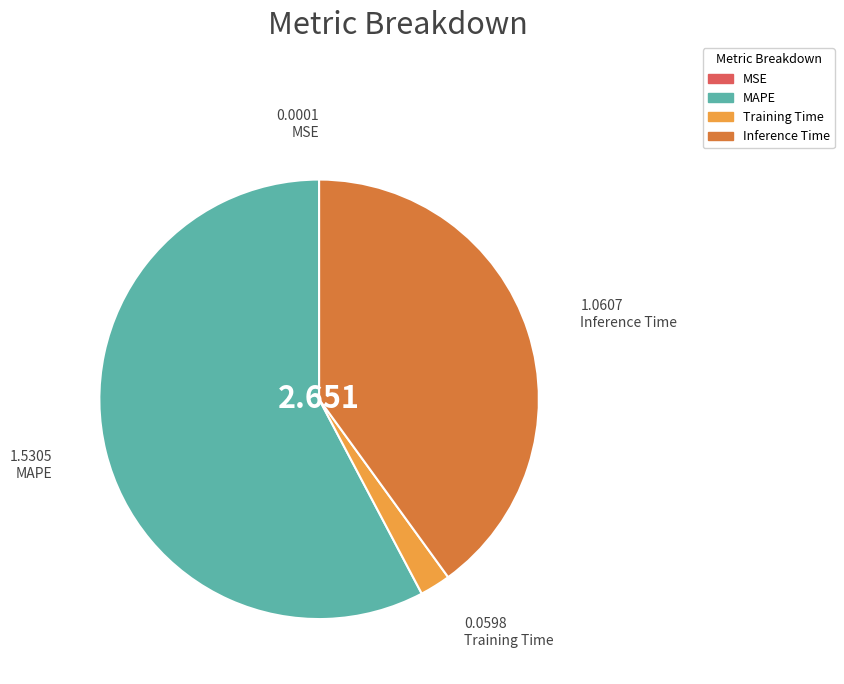

Is there a majority slice in this chart?

Yes